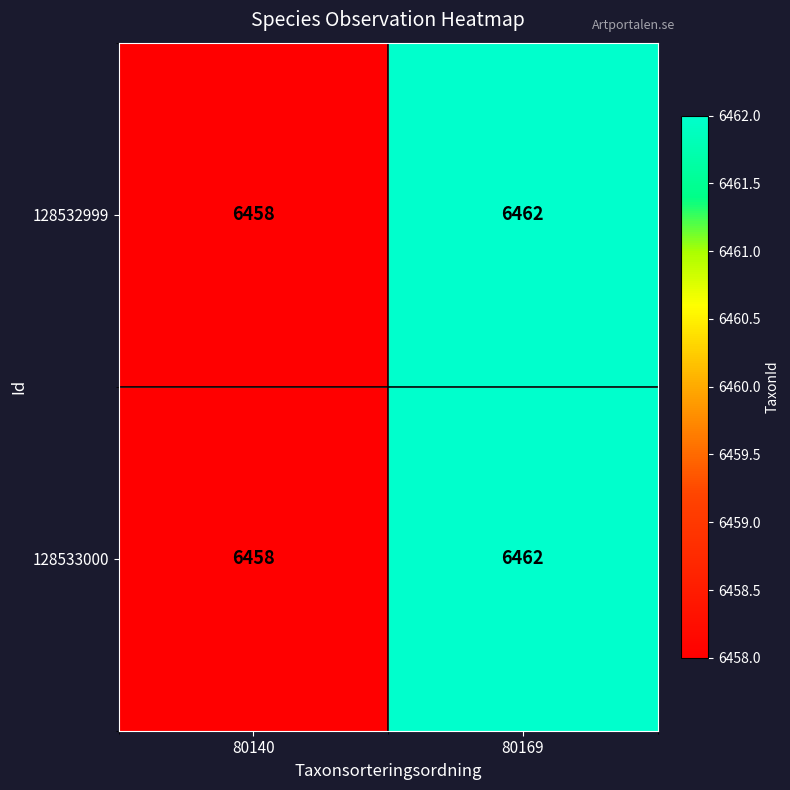

Which label corresponds to the smallest value in the chart?

80140